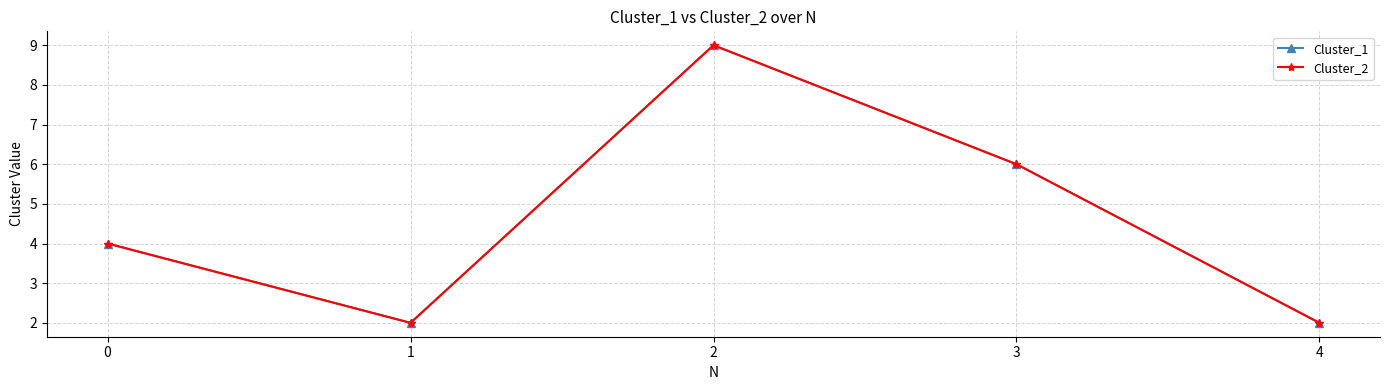

True or false: Cluster_2 has more than 1 points higher than both neighbors.

False